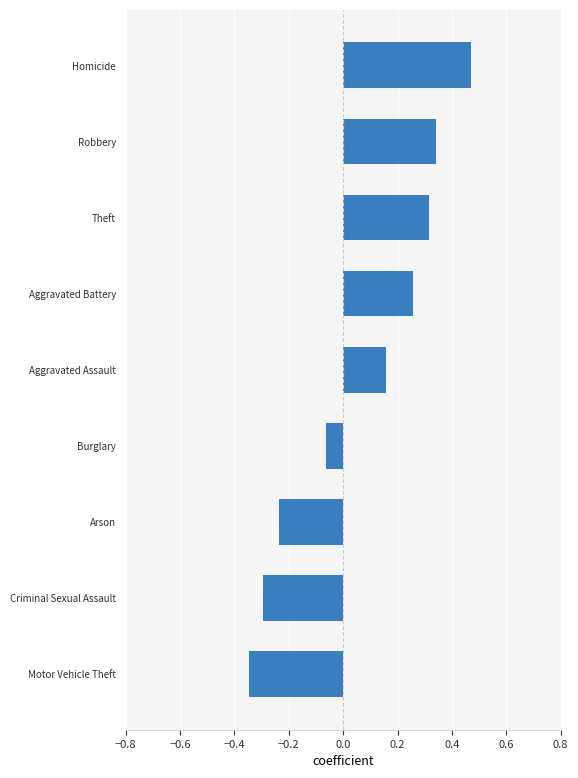

True or false: the data shows 0.3 at Robbery.

True